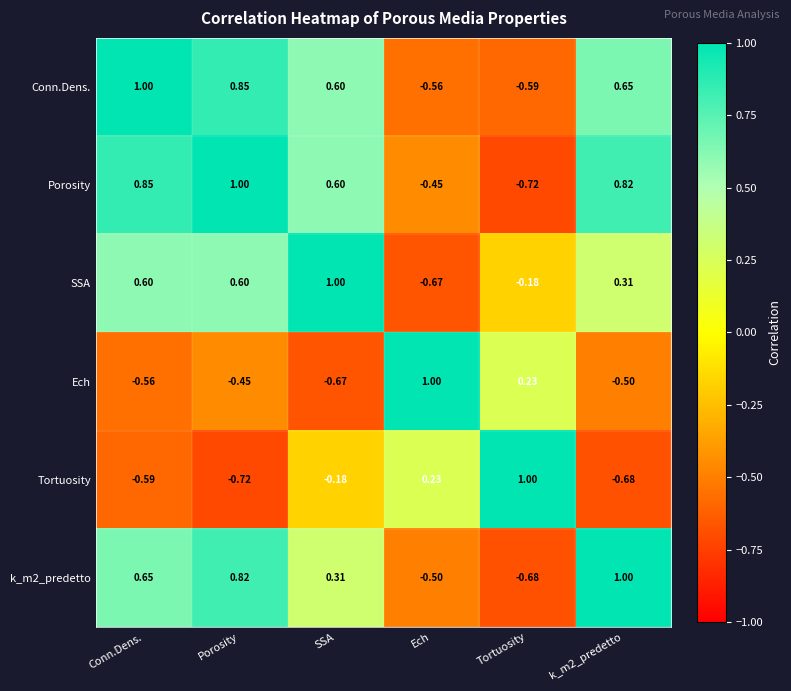

At which label is Conn.Dens. closest to 0?

Ech